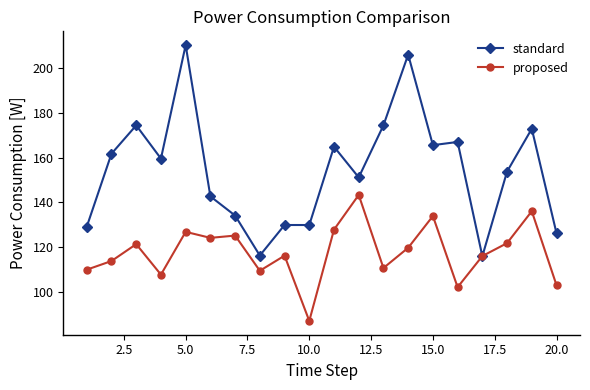

Which series has the largest total across all categories?

standard